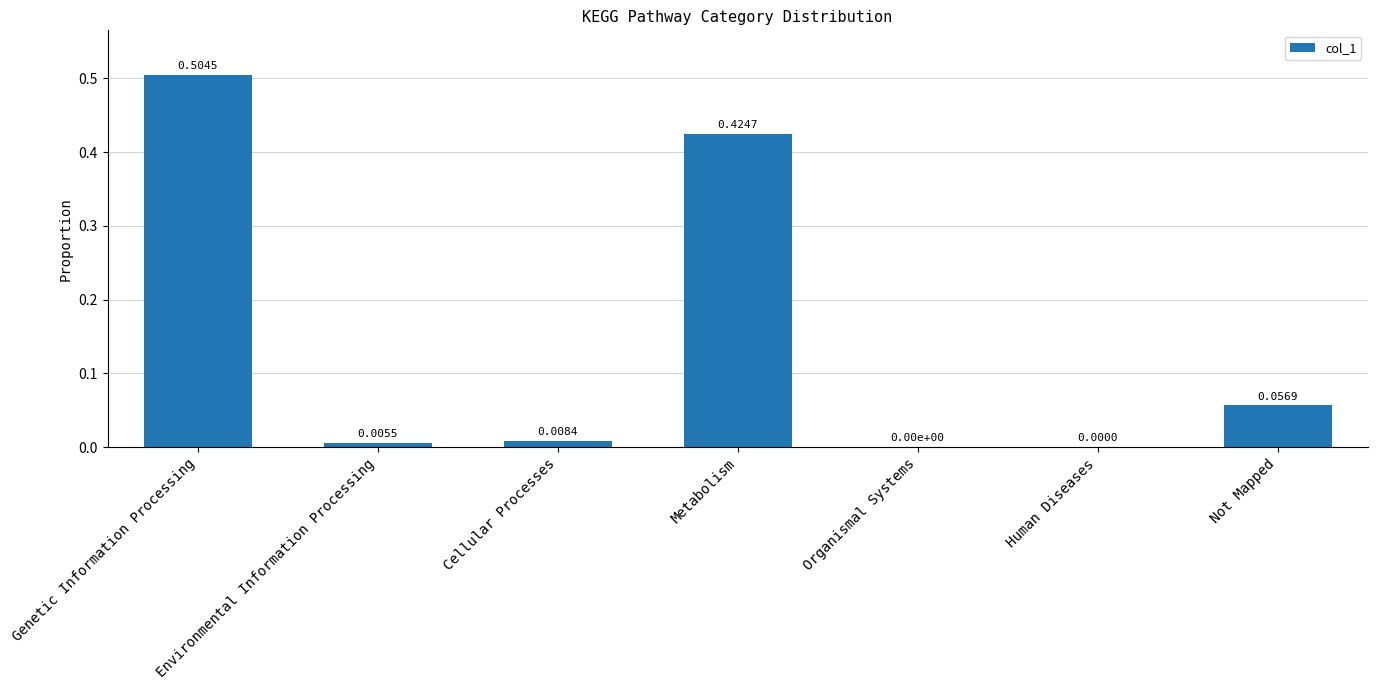

Which category has the highest value across all series?

Genetic Information Processing